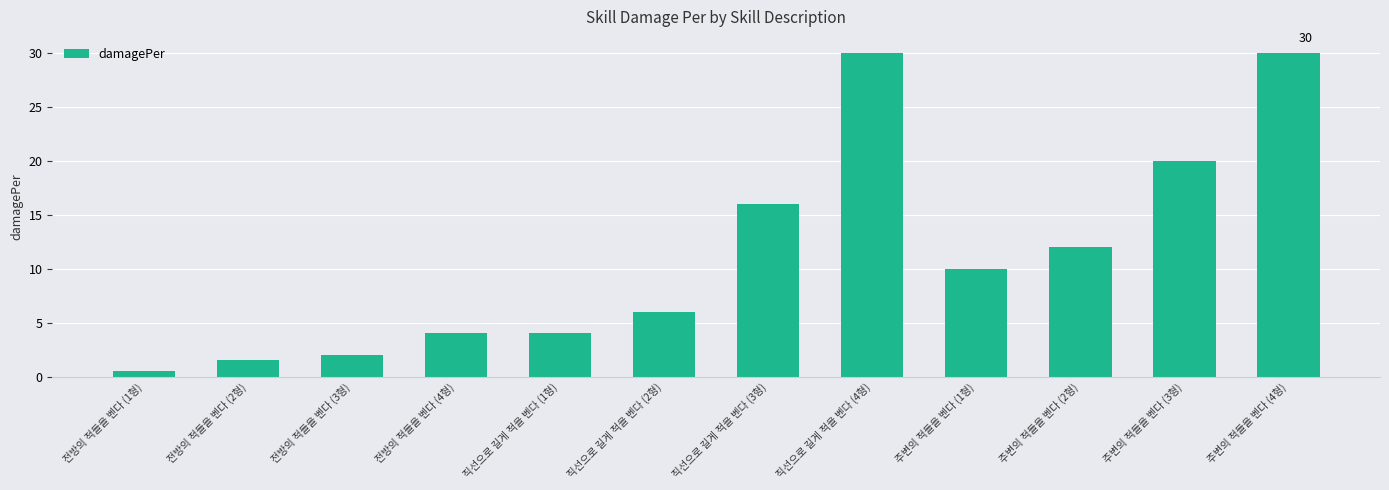

What position from the left is 주변의 적들을 벤다 (1형)?

9